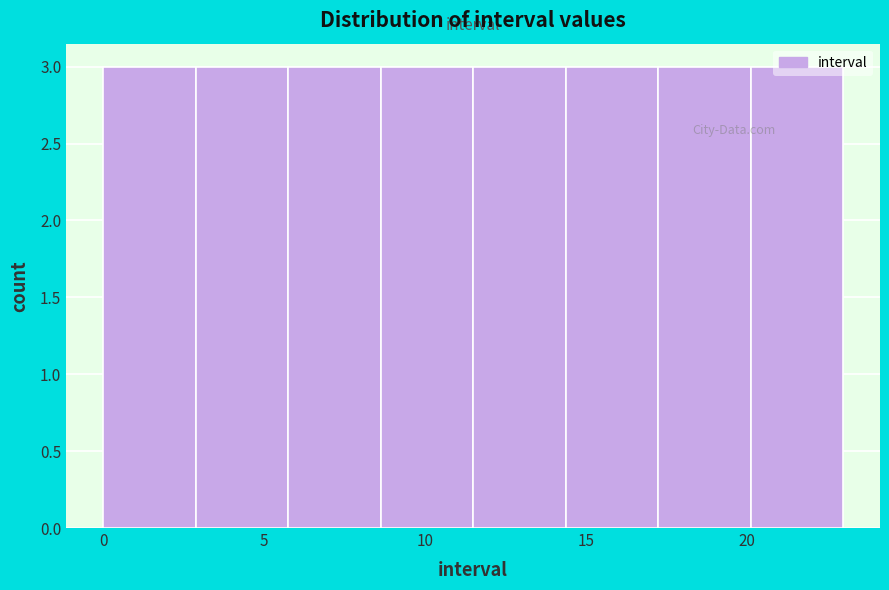

Reading left to right, list every bar in this chart as the range it spans on the x-axis followed by its height. Neither the bar edges nor the heights are printed on the chart, so give them approximately, as read against the axes.

0.0 to 3.0: 3
3.0 to 6.0: 3
6.0 to 8.5: 3
8.5 to 11.5: 3
11.5 to 14.5: 3
14.5 to 17.5: 3
17.5 to 20.0: 3
20.0 to 23.0: 3